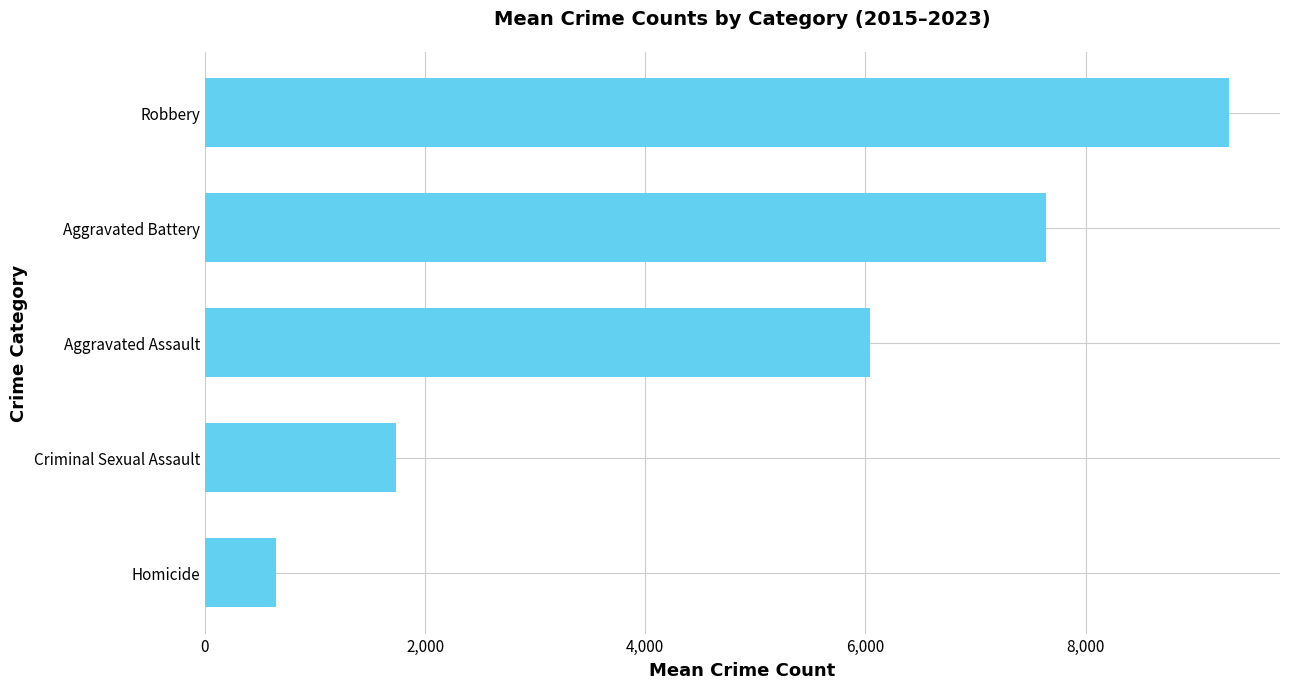

List the labels in order of value, largest first.

Robbery, Aggravated Battery, Aggravated Assault, Criminal Sexual Assault, Homicide